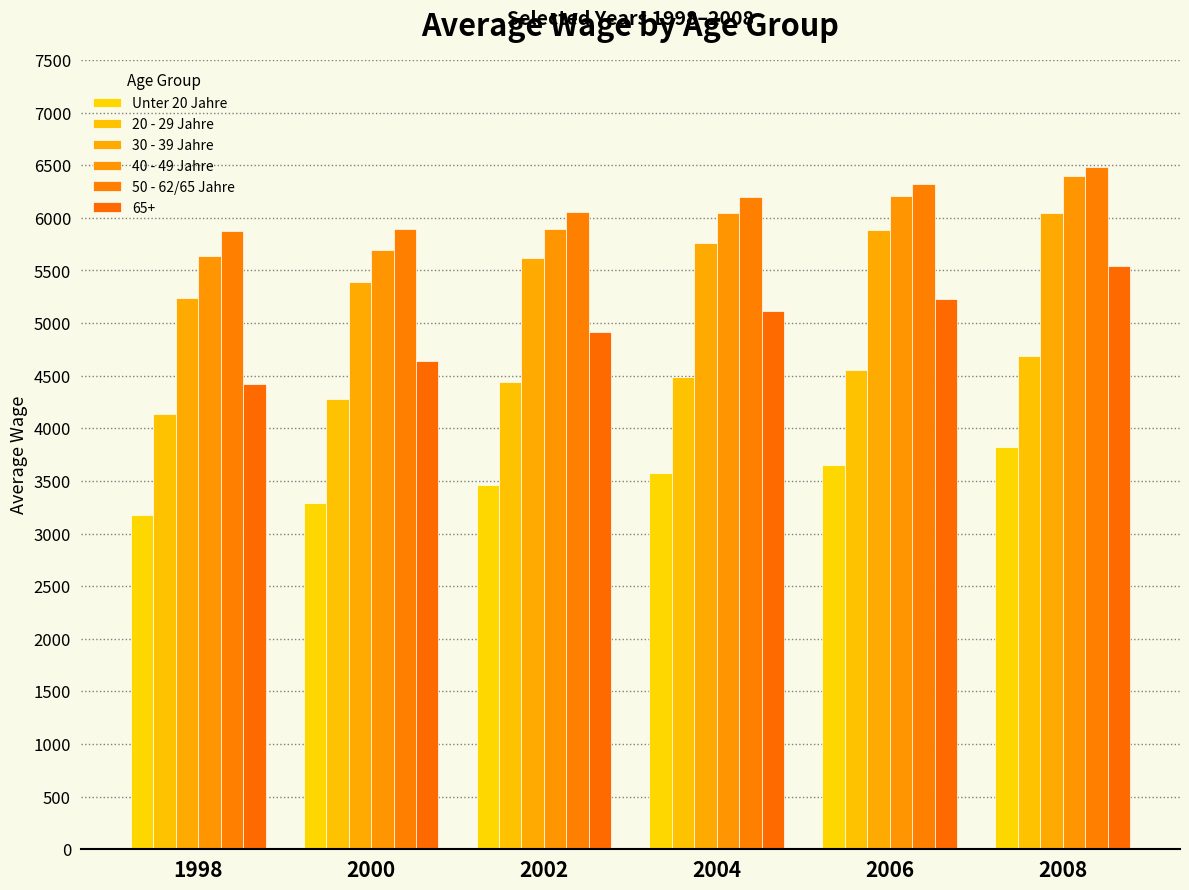

What is the lowest value of the 20 - 29 Jahre series?

4140